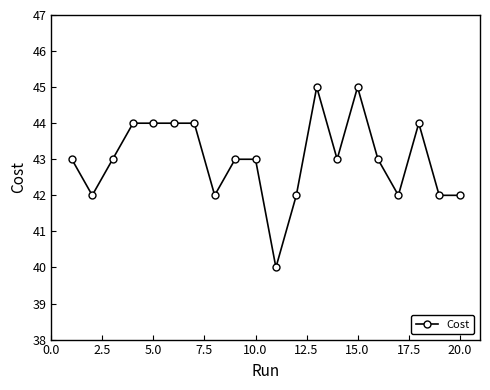

True or false: the data has more than 2 interior local peaks.

True